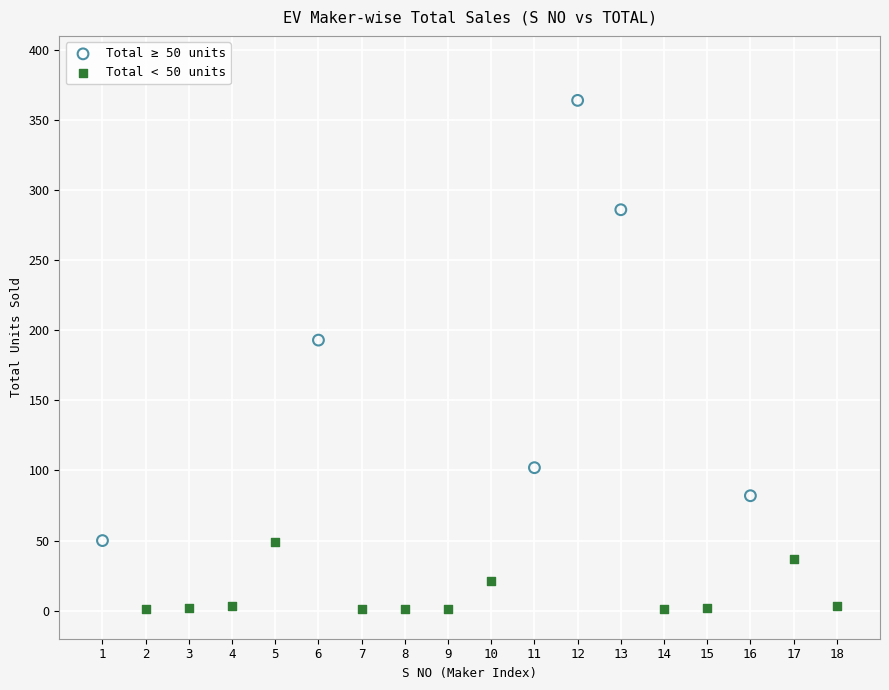

Which series contains the lowest Y value?

Total < 50 units